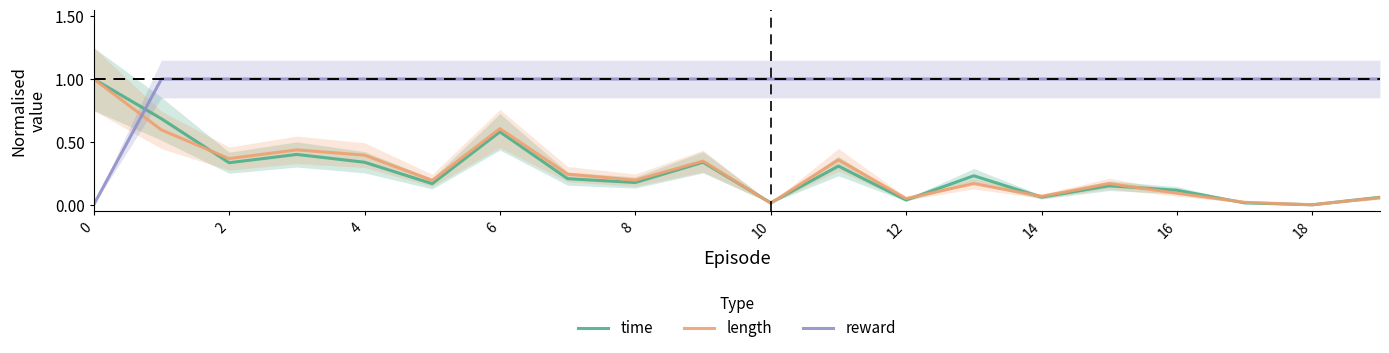

What is the maximum value for time?

1.0